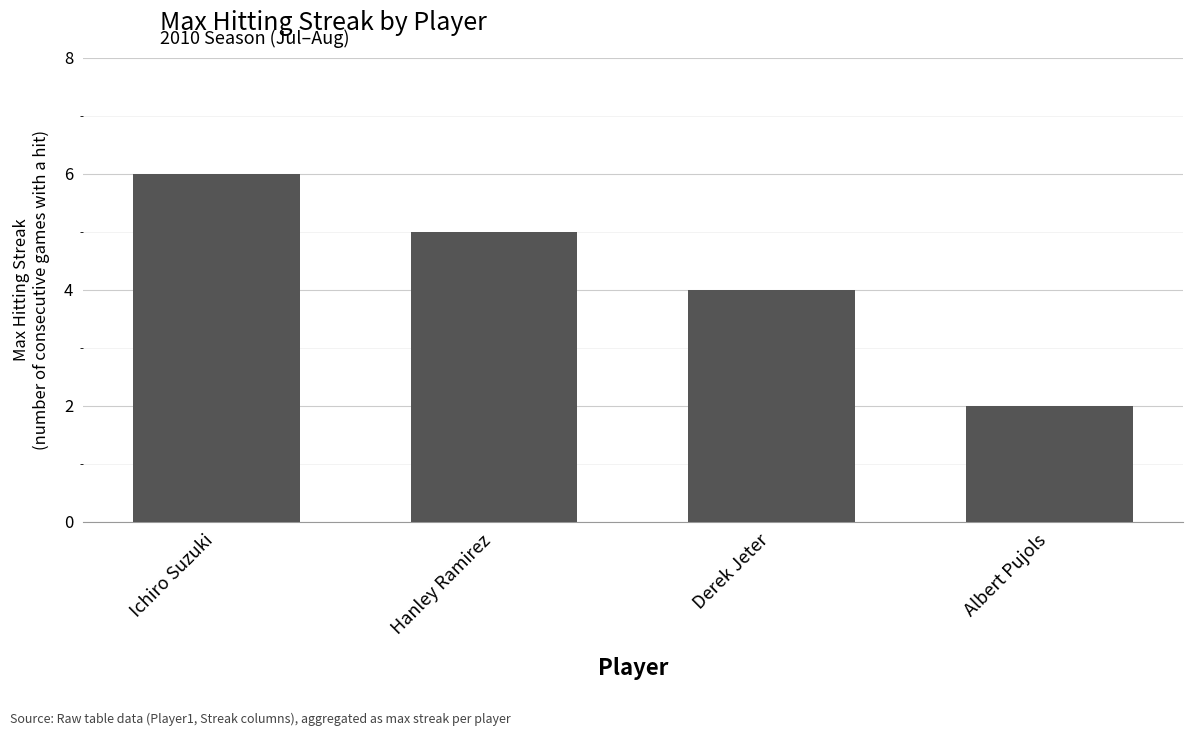

What is the label of the 3rd bar from the right?

Hanley Ramirez